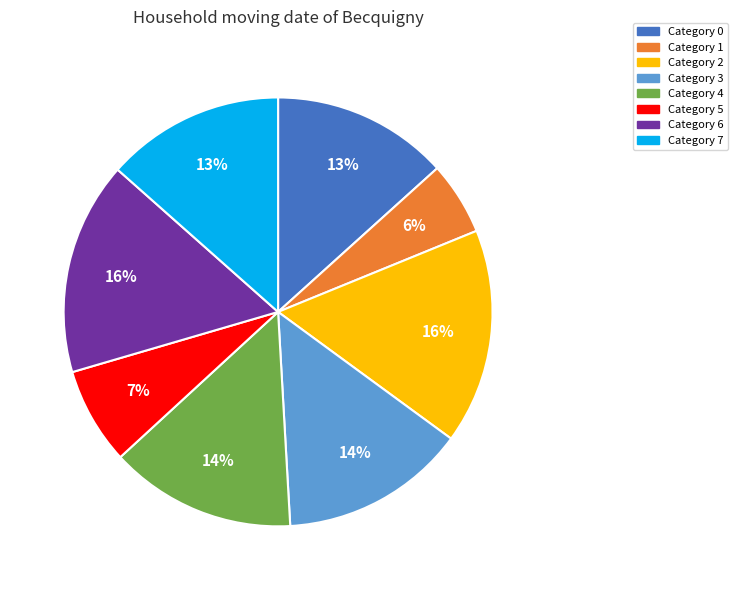

To the nearest percent, what is the average slice percentage?

12%